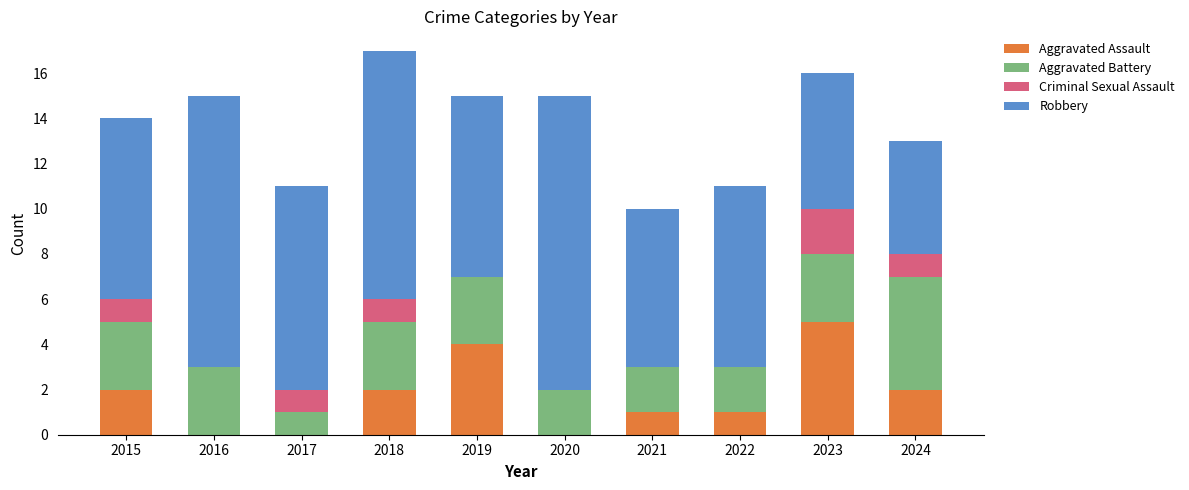

What is the sum of all Aggravated Assault values?

17